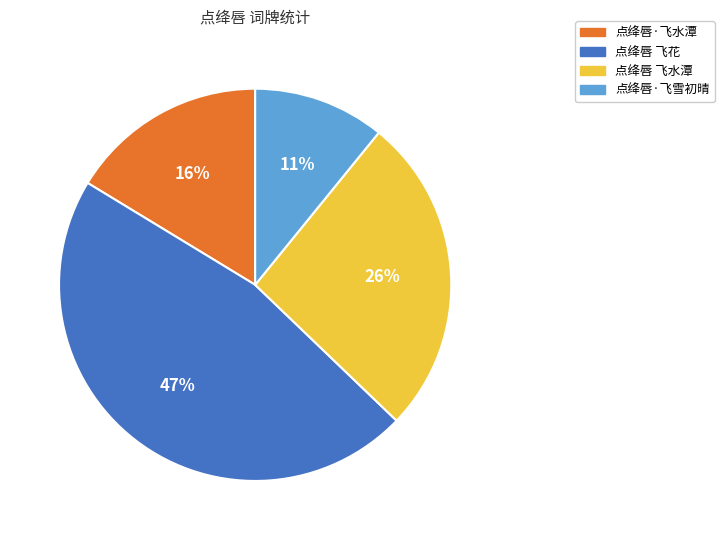

To the nearest percent, what percentage of the pie is 点绛唇 飞水潭?

26%